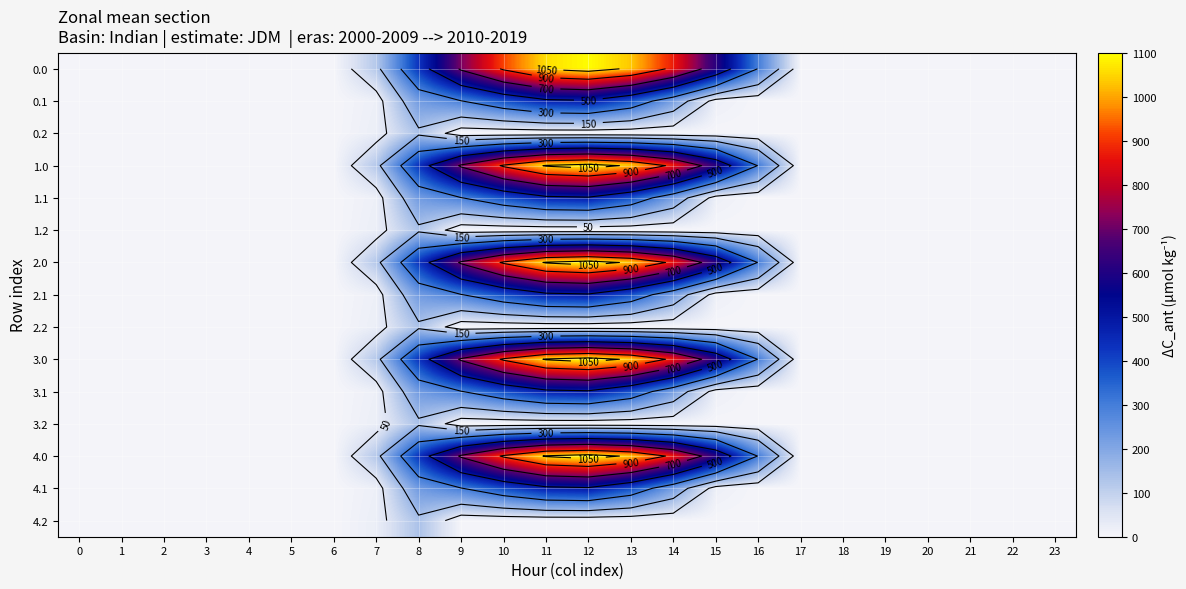

Is the value of 0.1 at 7 greater than the value of 2.0 at 9?

No